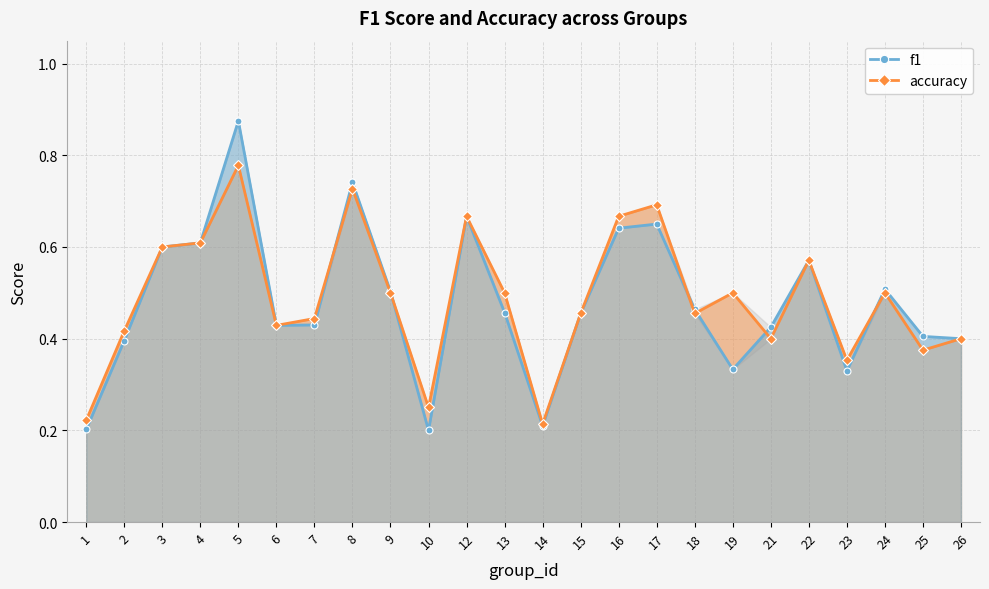

At which category does f1 reach its first local peak?

5